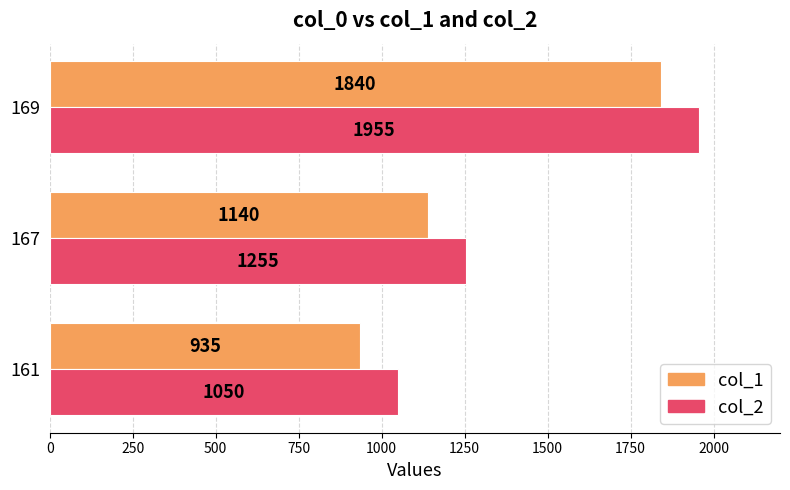

Which series has the largest total across all categories?

col_2